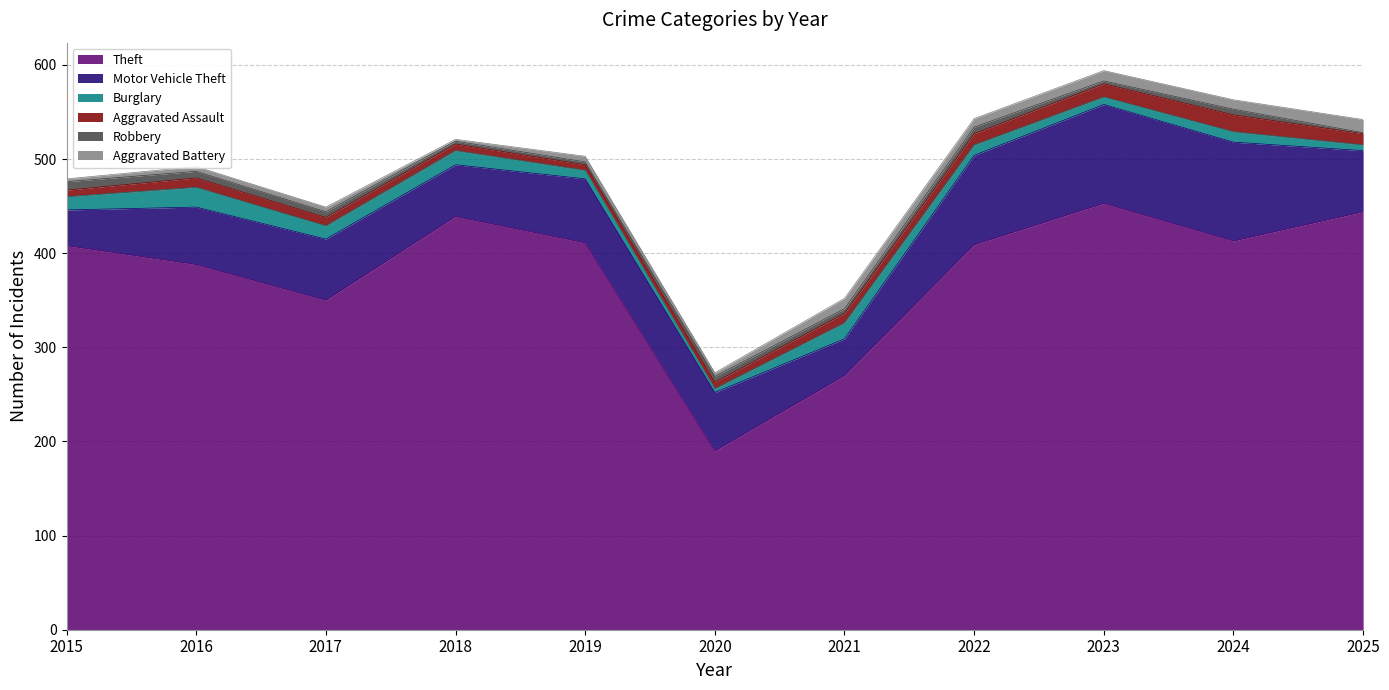

What is the value of the Robbery point at the 5th from the left?

3